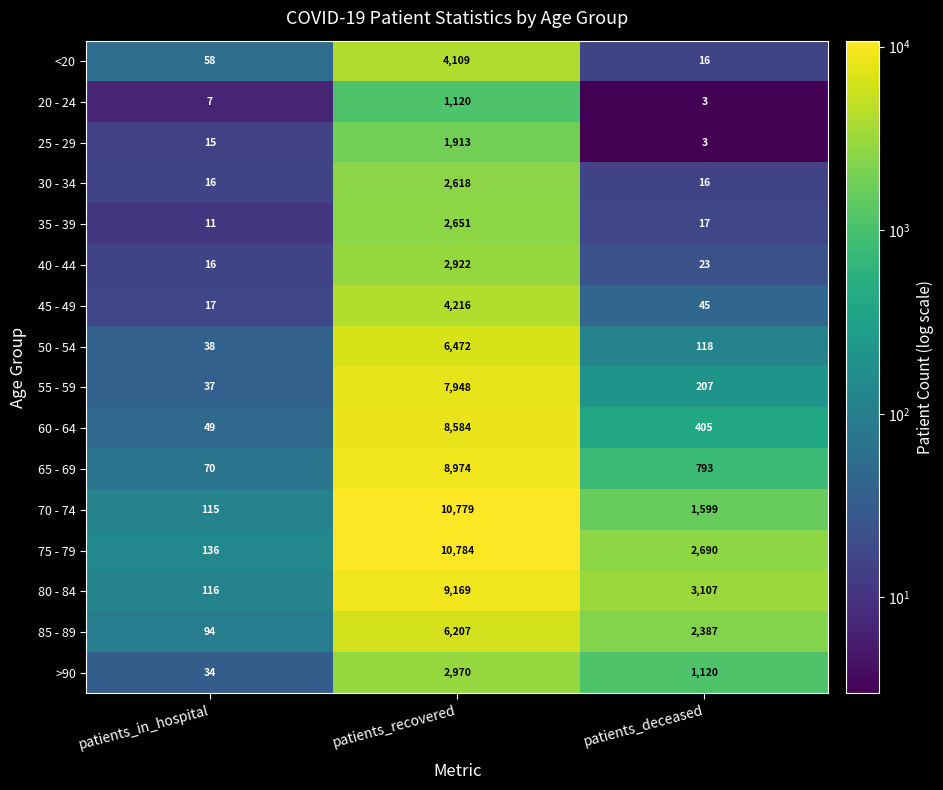

Which series has the largest range (max minus min)?

70 - 74